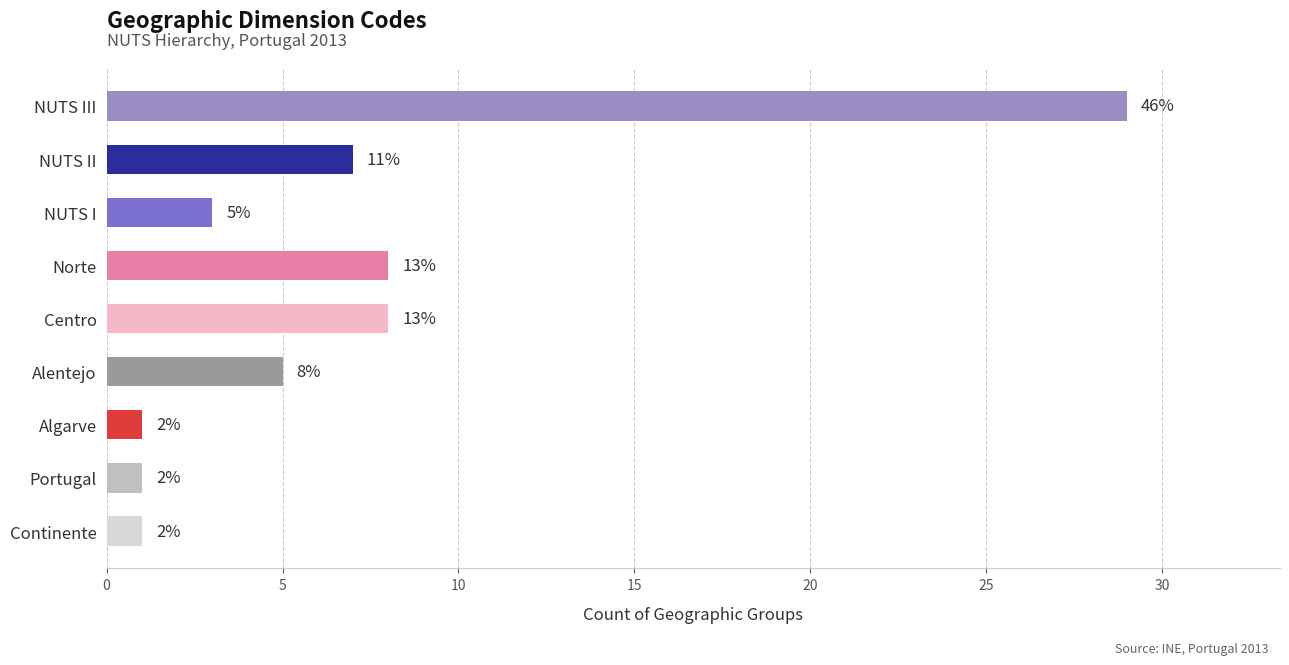

How many bars are there in total?

9